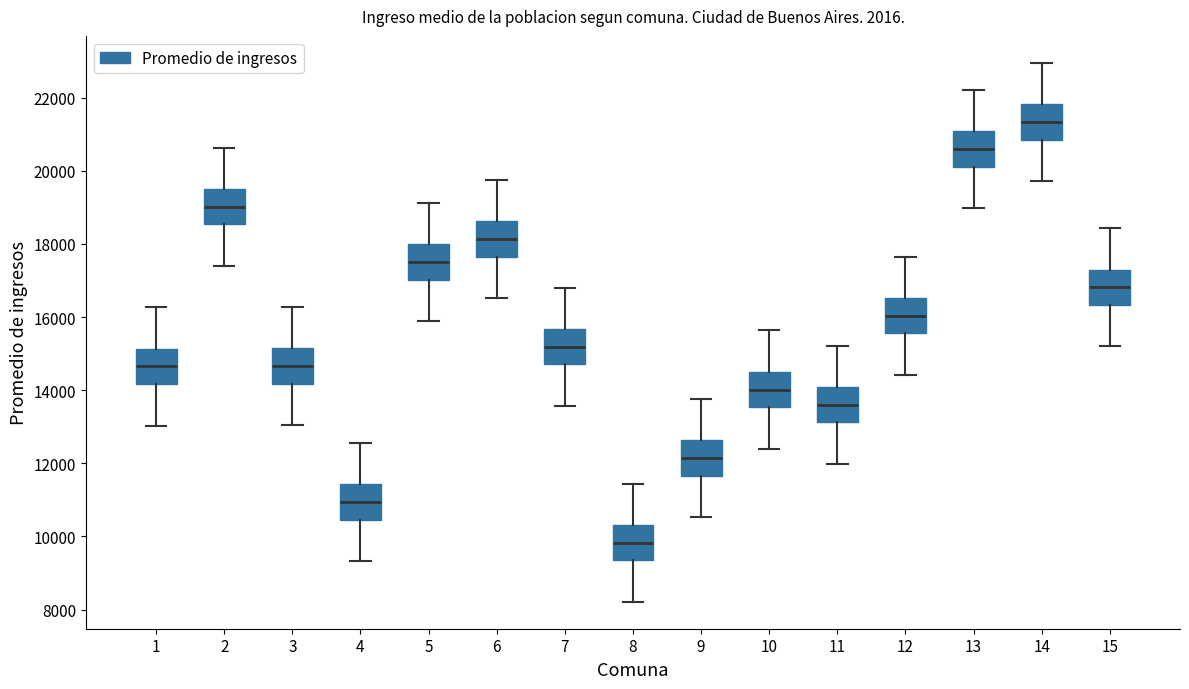

Which box has the lowest median line?

8